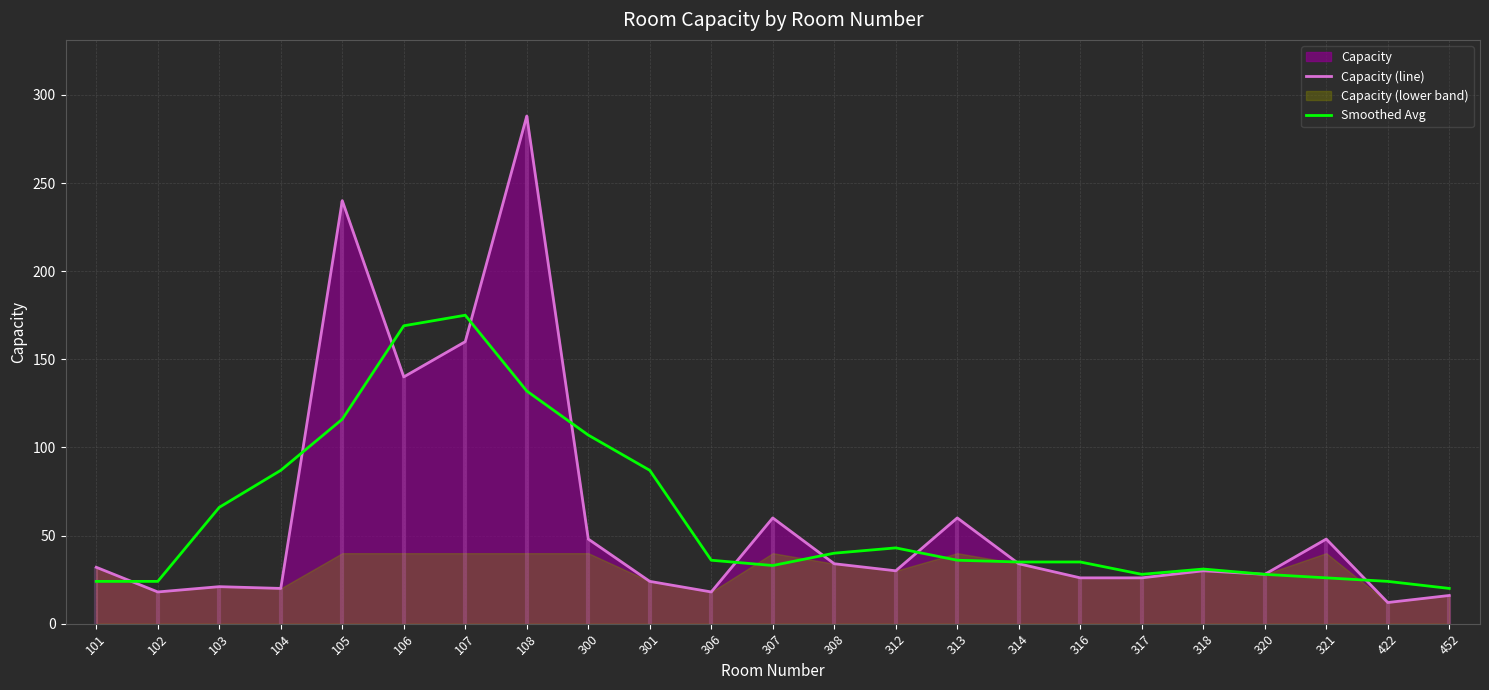

The Capacity (line) series shows 21 at 103. True or false?

True